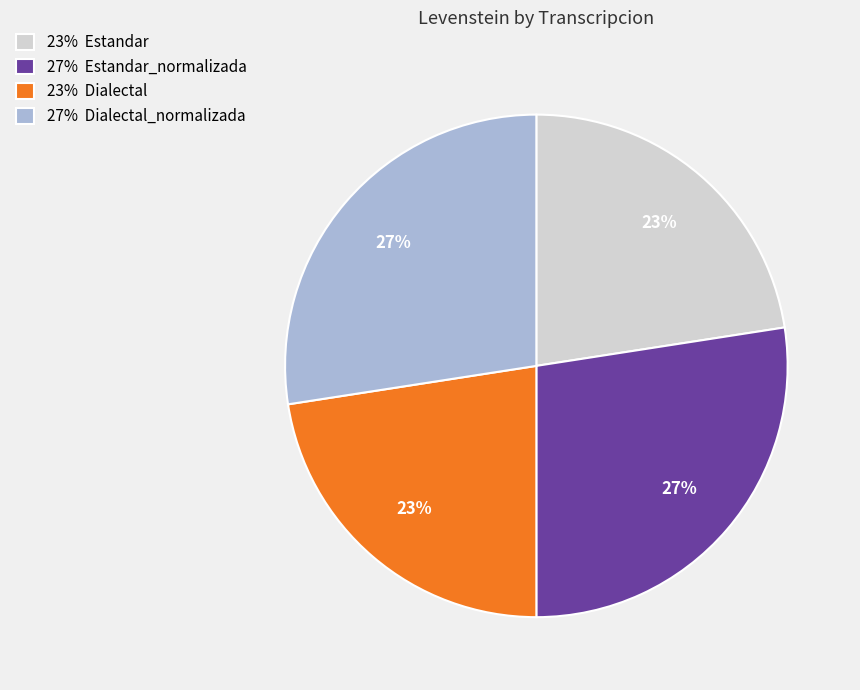

Is it true that 27% Estandar_normalizada is 27% of the pie?

True